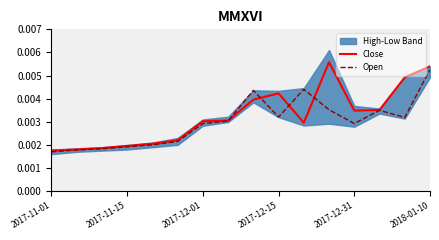

Count the Open values in the range 0 to 1.

16